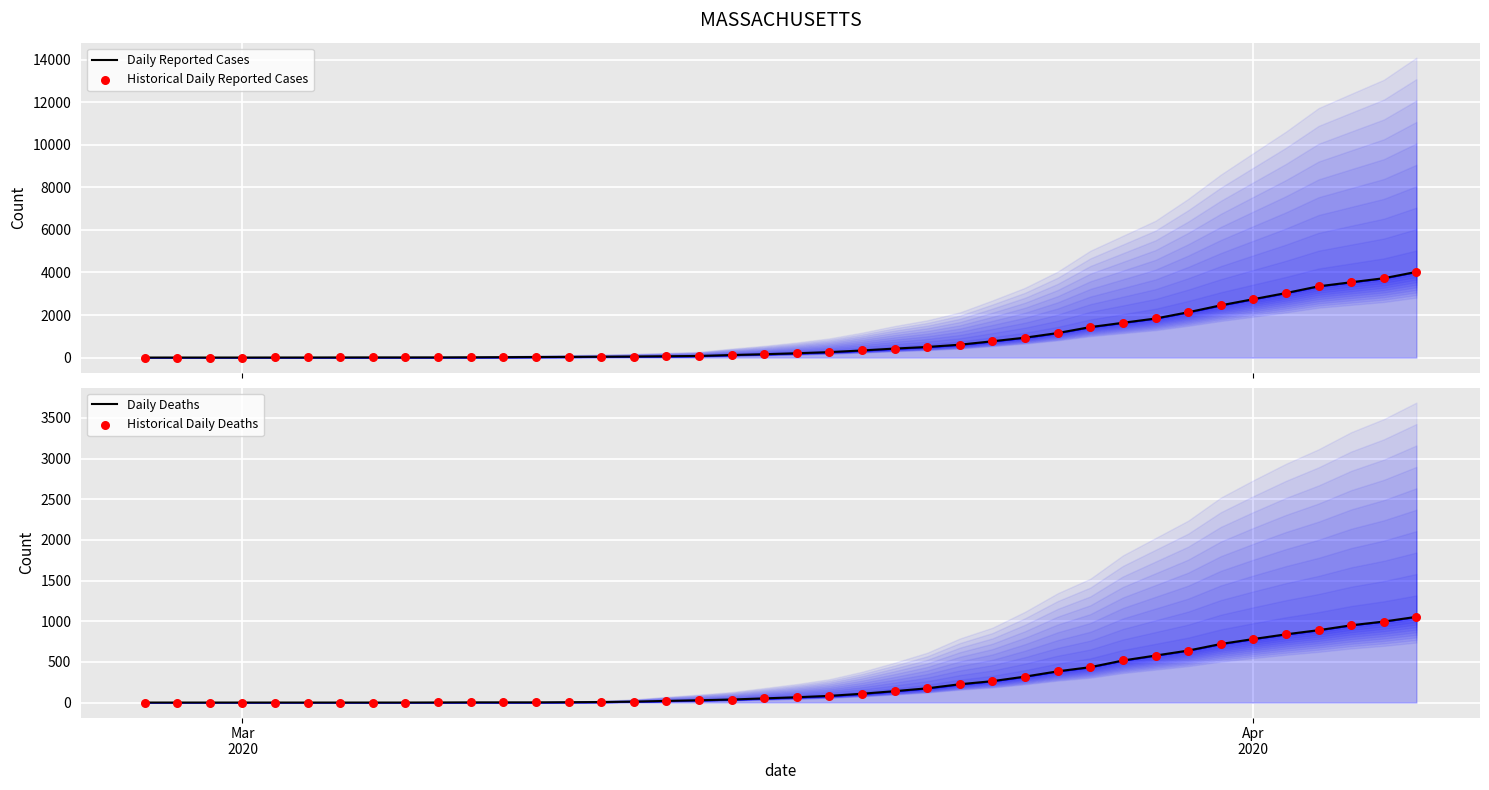

What are all the series names shown in the legend?

Daily Reported Cases, Historical Daily Reported Cases, Daily Deaths, Historical Daily Deaths